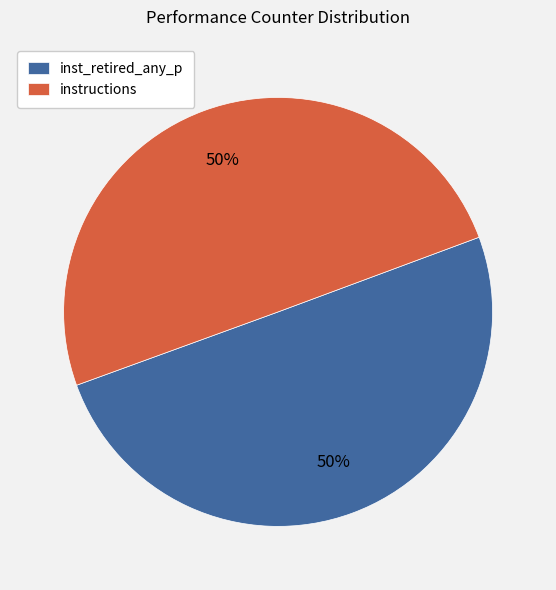

Is the sum of instructions and inst_retired_any_p greater than half?

Yes